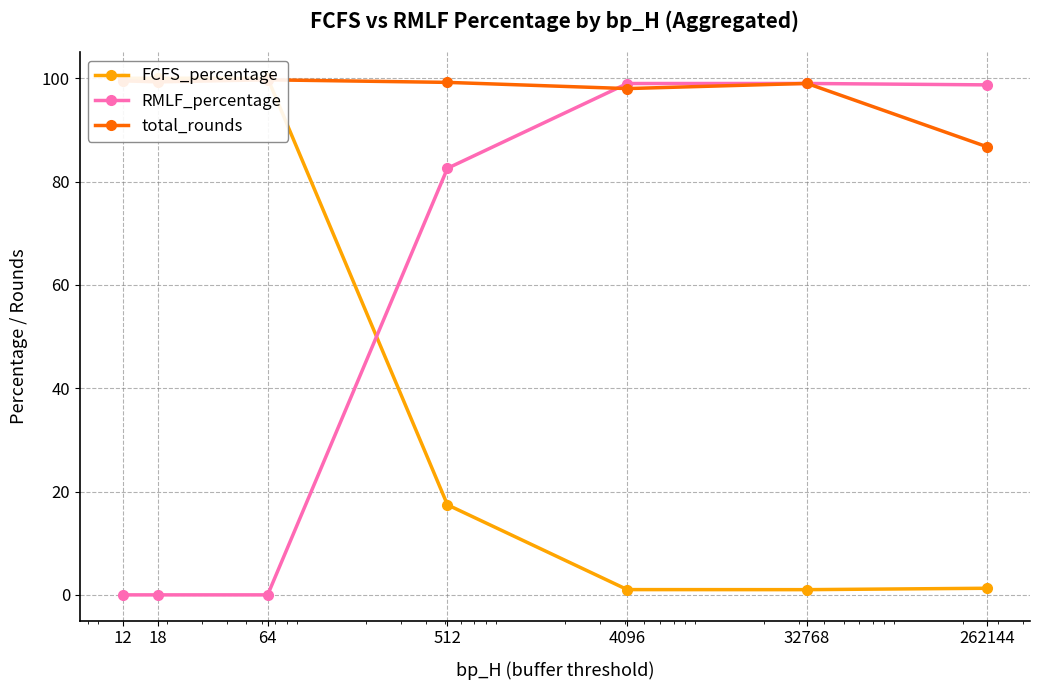

The value of RMLF_percentage at 262144 is 98.7. True or false?

True